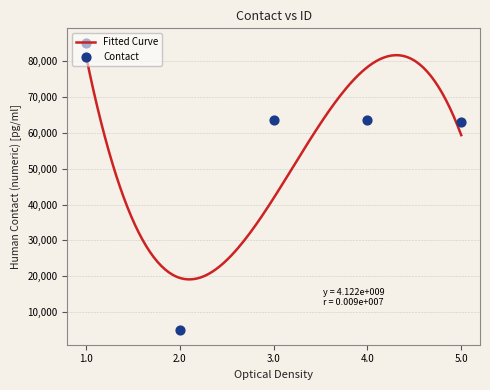

Between 4 and 5, which is larger?

4